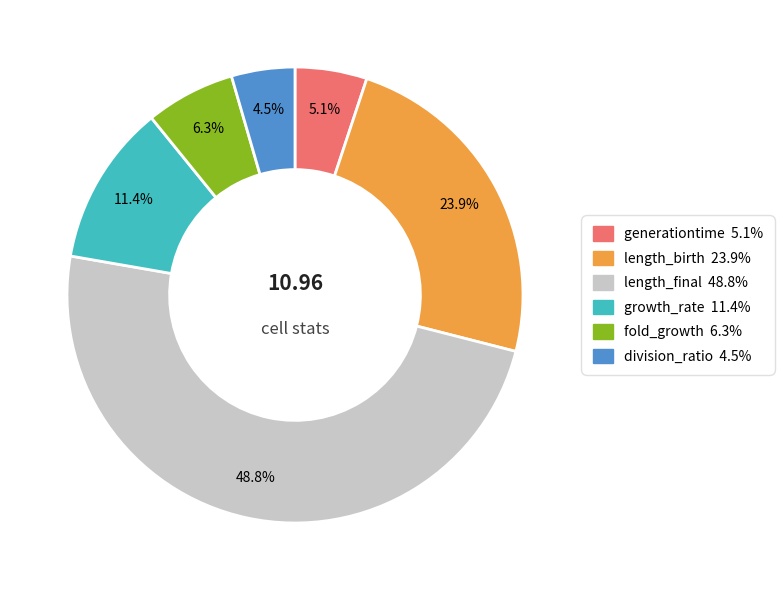

What percentage do length_birth and generationtime together represent?

29.0%